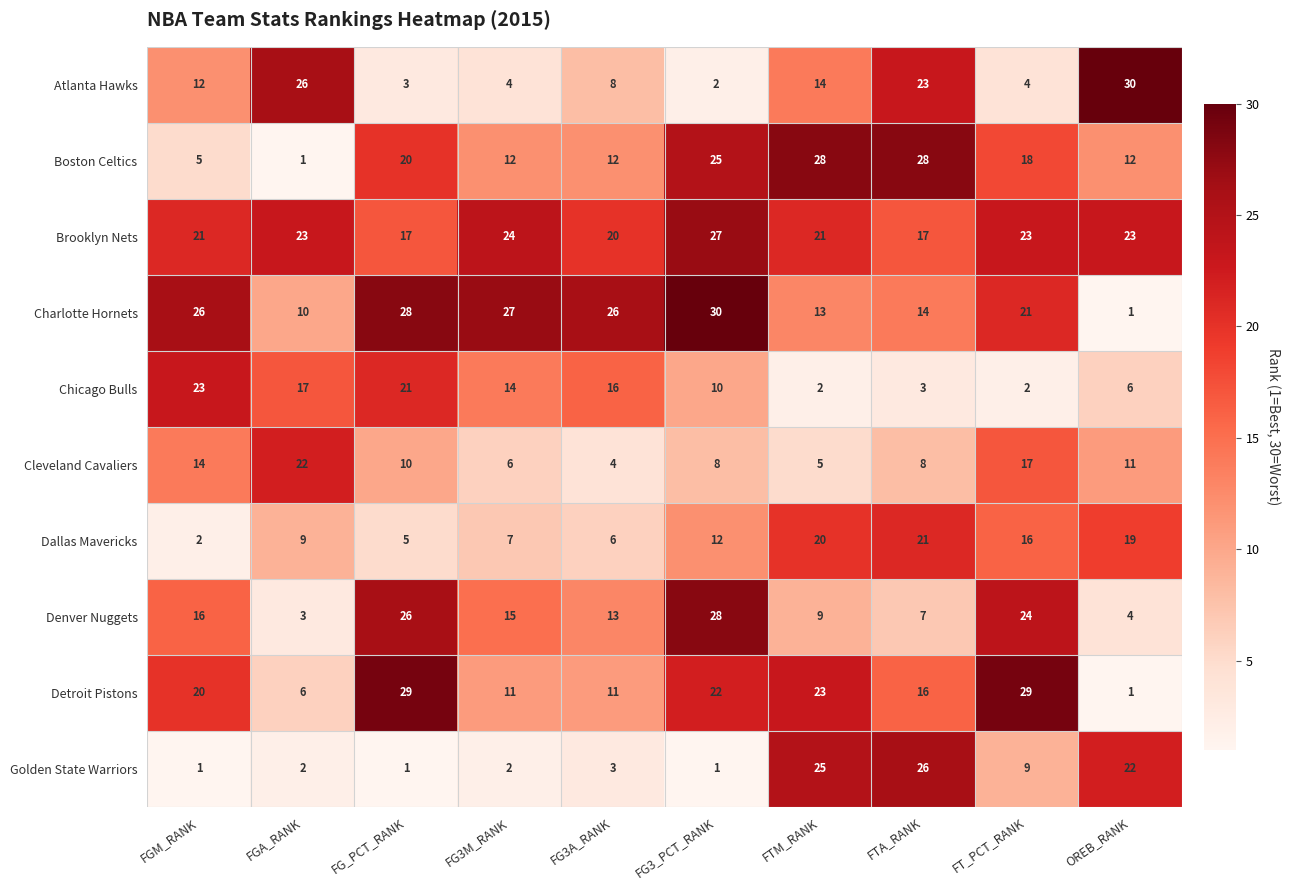

What value does the Denver Nuggets series have at FG3M_RANK, to the nearest 10?

20